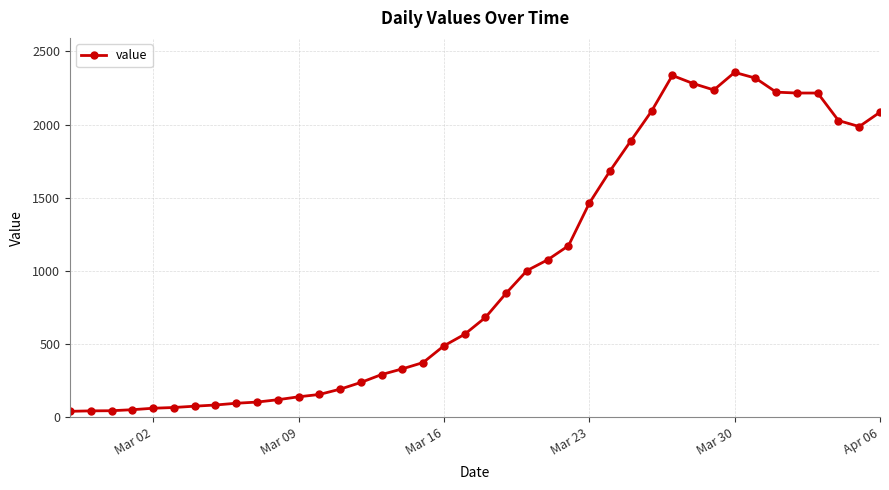

What is the value of the 15th point from the left?

238